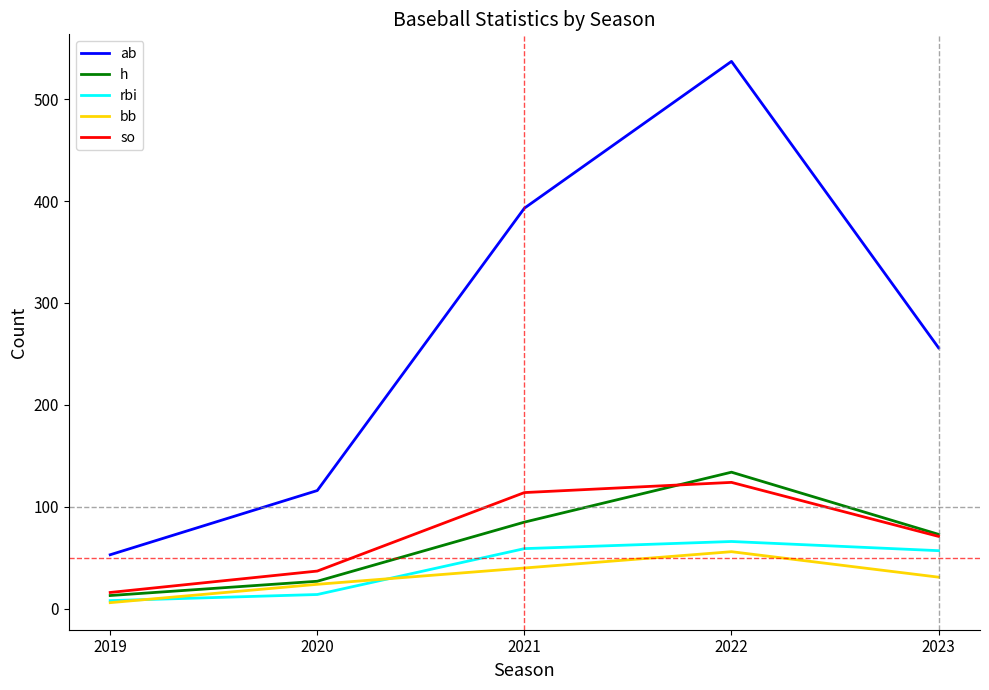

Where is the first local maximum for bb?

2022